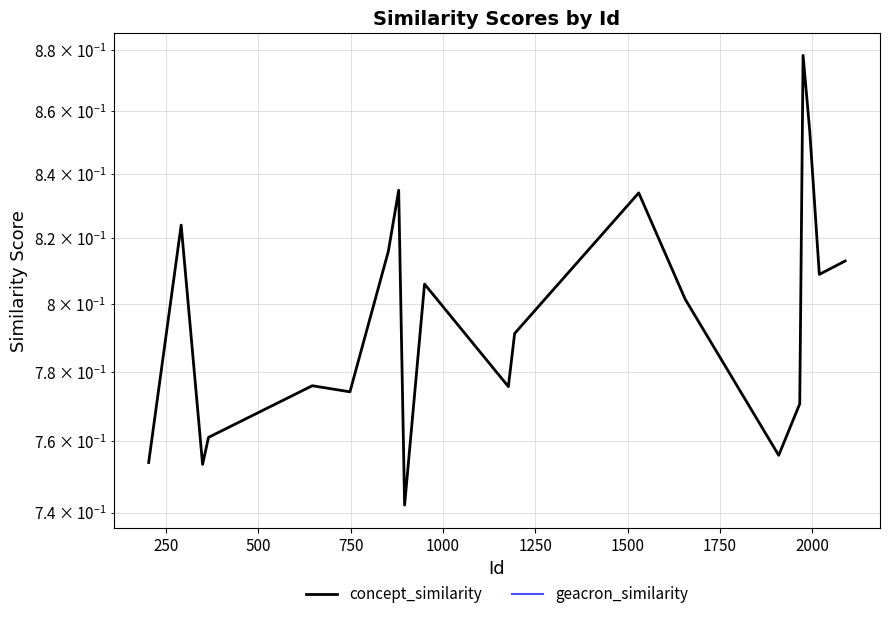

What is the highest value of the concept_similarity series?

0.9